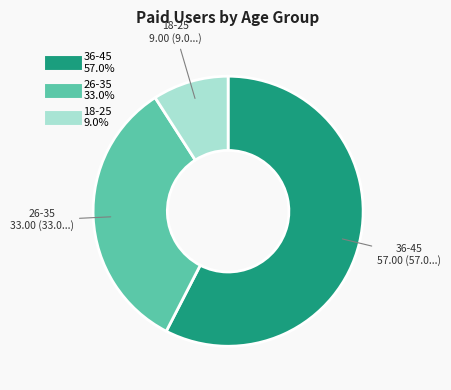

What is the largest slice in the pie chart?

36-45